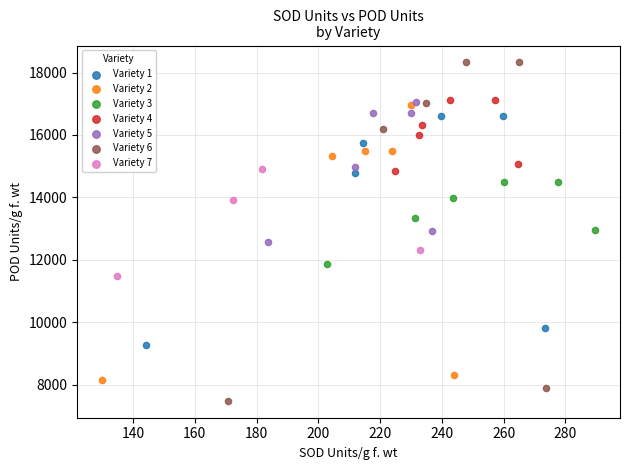

Which series reaches the minimum Y coordinate?

Variety 6